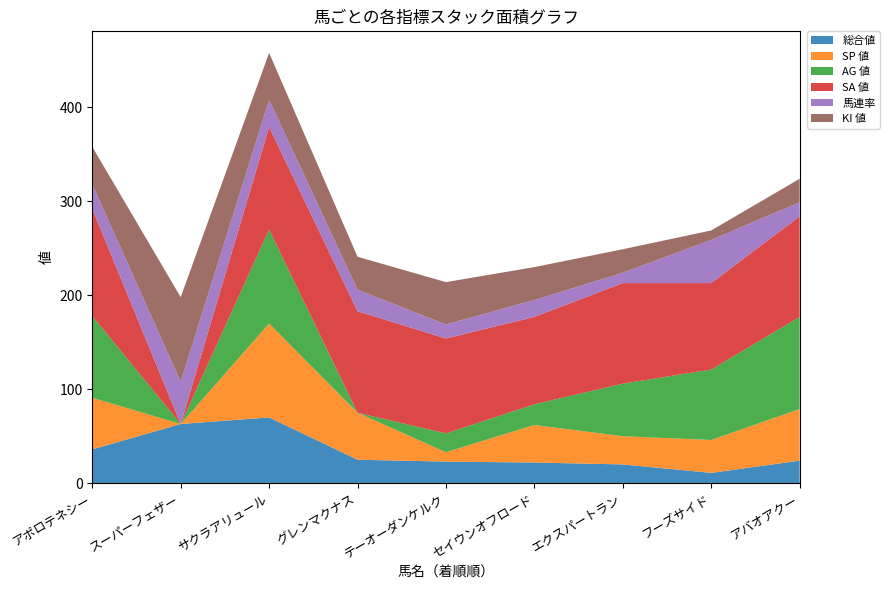

Reading left to right, what are all the values shown in this chart?

総合値: 36	63	70	25	23	22	20	11	24
SP 値: 55	0	100	50	10	40	30	35	55
AG 値: 87	0	100	0	20	22	56	75	98
SA 値: 114	0	109	108	101	93	107	92	107
馬連率: 26	45	29	23	15	18	11	46	15
KI 値: 40	90	50	35	45	35	25	10	25